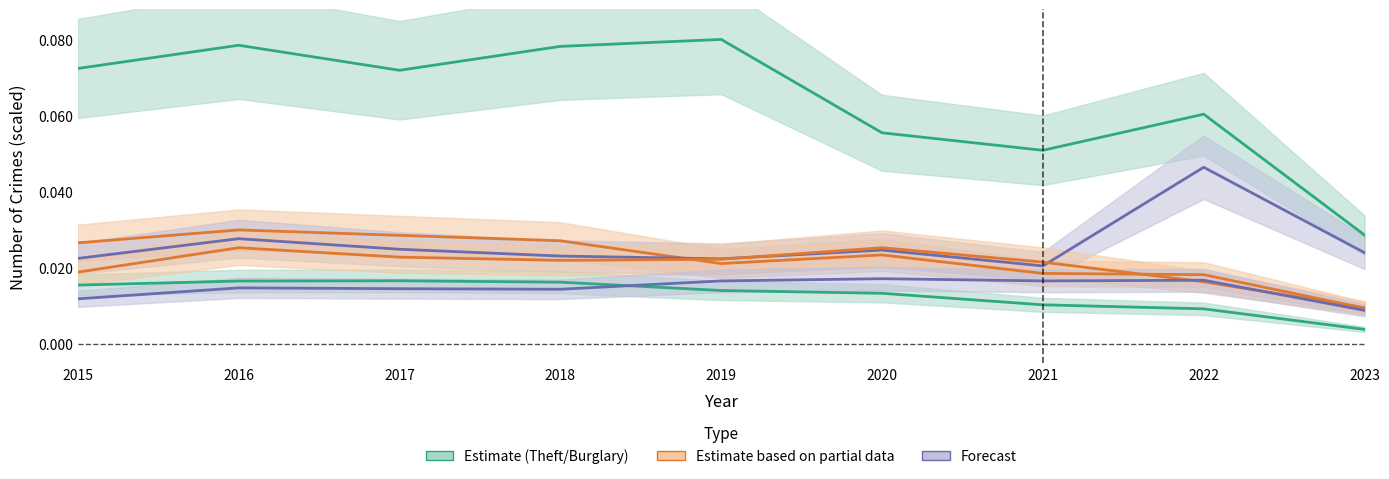

Rank the series by their maximum value, from lowest to highest.

Burglary, Aggravated Assault, Aggravated Battery, Robbery, Motor Vehicle Theft, Theft